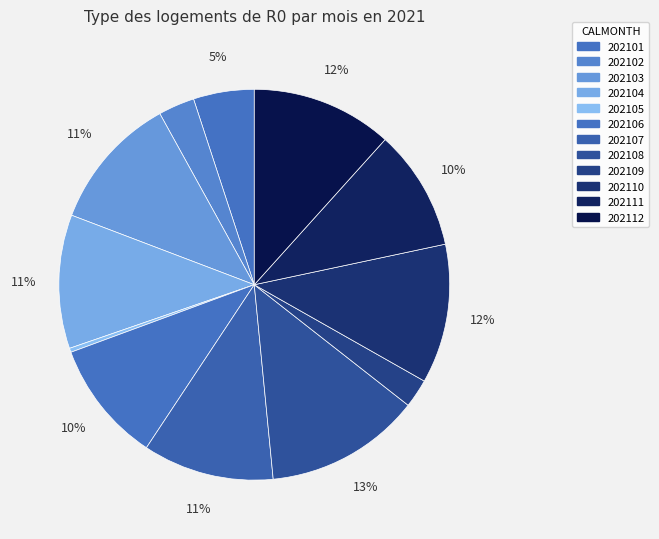

Count the number of slices in the pie.

12